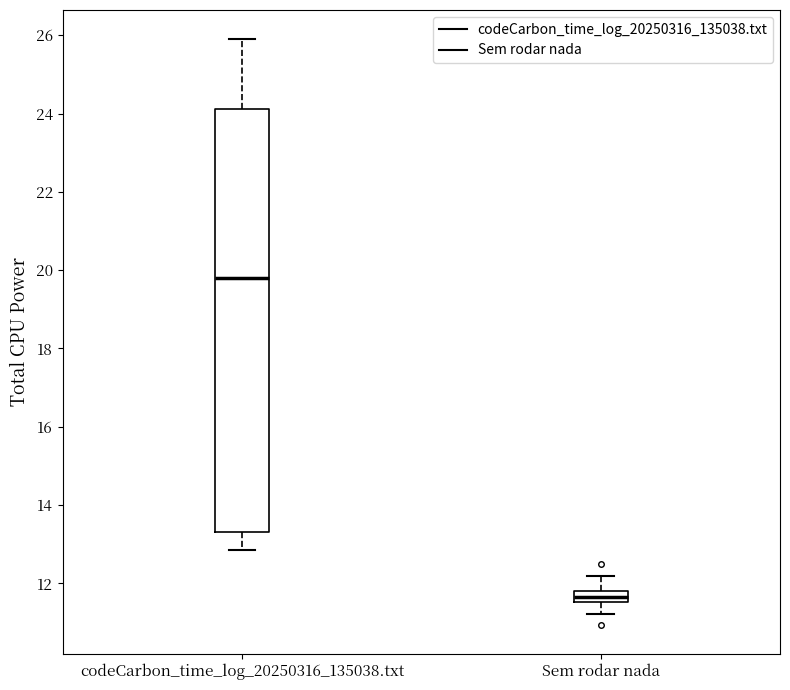

Comparing the boxes themselves (not the whiskers), which one is the tallest?

codeCarbon_time_log_20250316_135038.txt